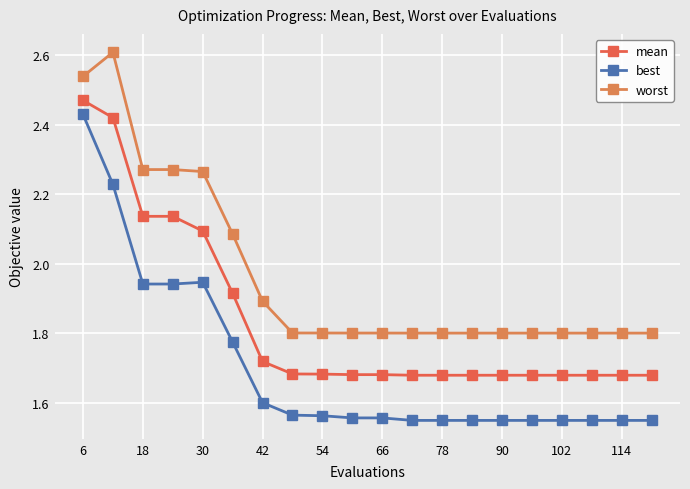

What is the difference between the maximum and second lowest values in the mean series?

0.8